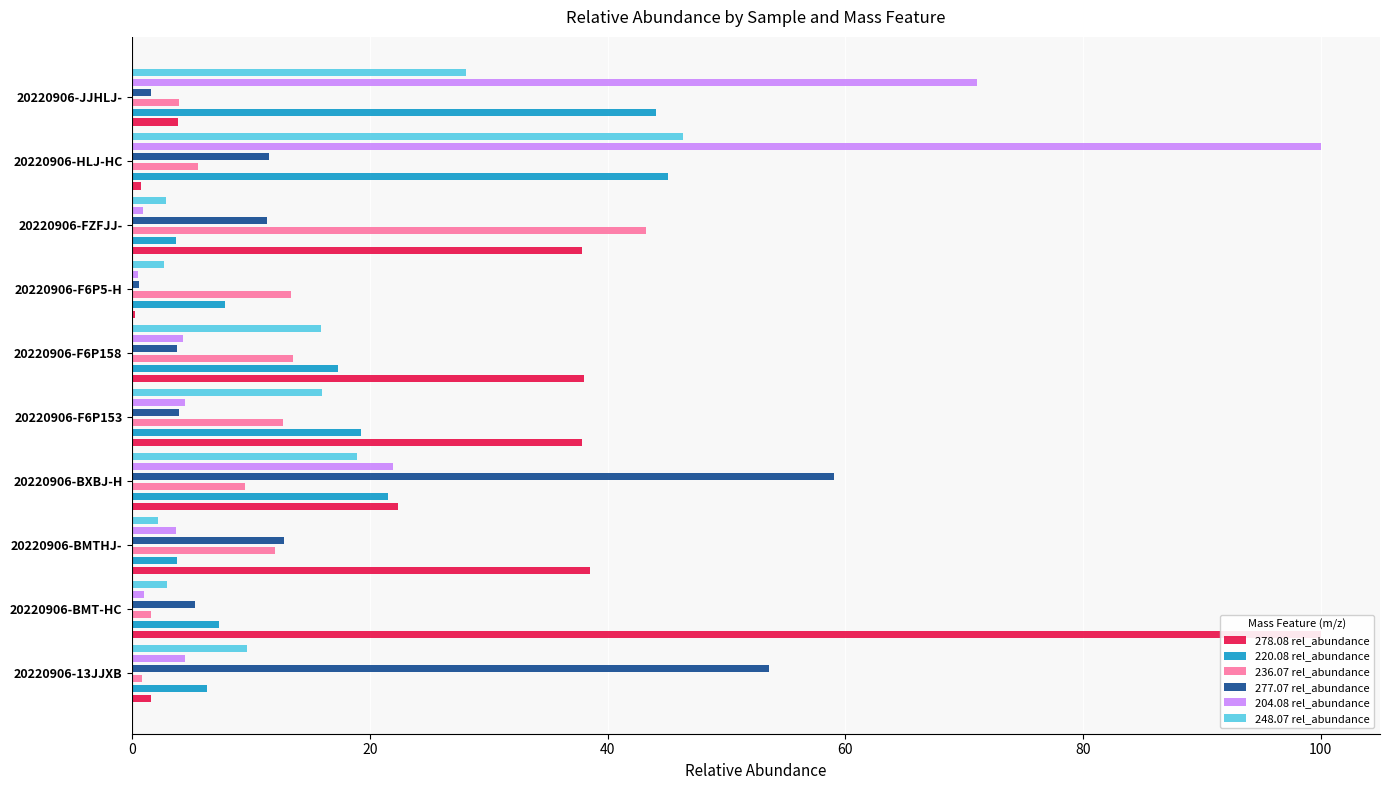

What is the minimum value for 277.07 rel_abundance?

0.5